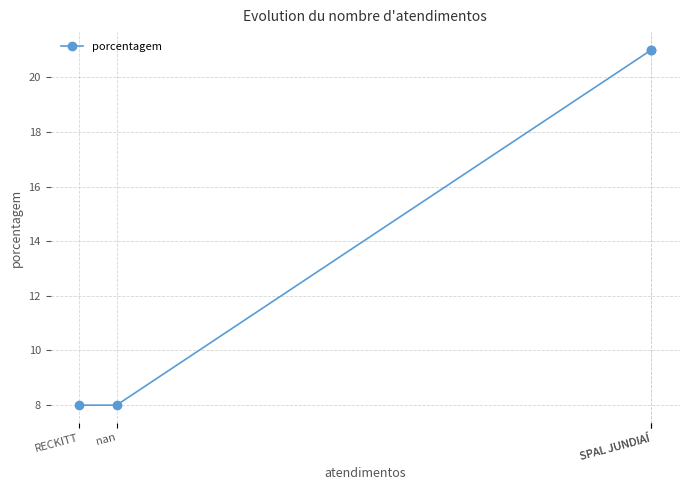

True or false: there are more than 1 points higher than both neighbors.

False